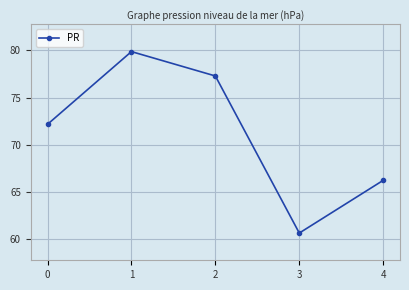

Which category has the highest value across all series?

1